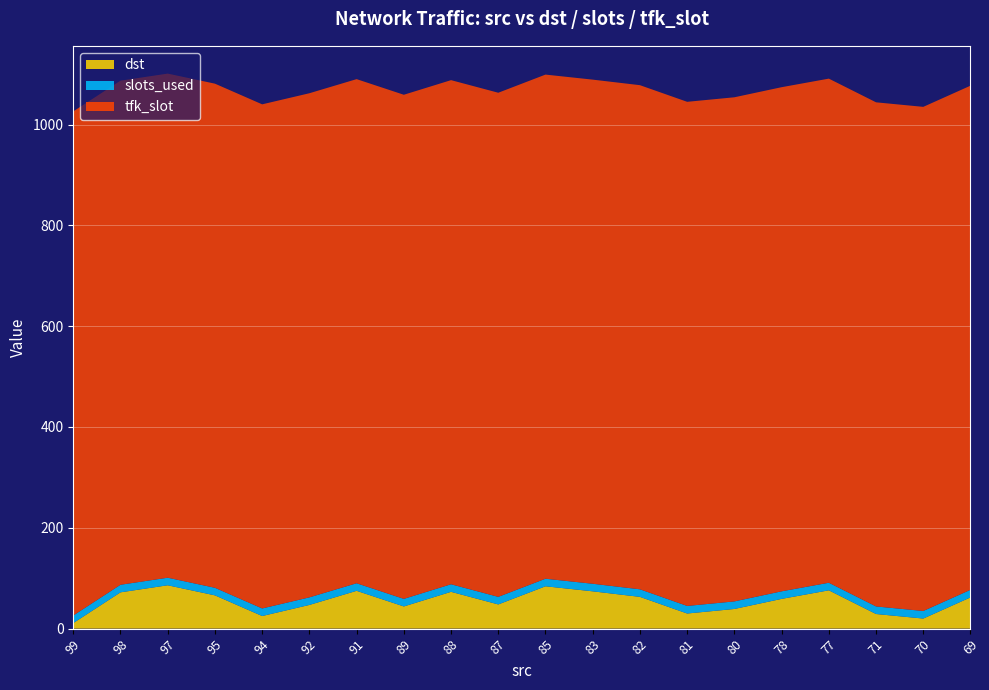

Reading left to right, list all the values displayed in this chart.

dst: 99=11	98=72	97=86	95=66	94=25	92=47	91=75	89=44	88=73	87=48	85=84	83=74	82=63	81=30	80=39	78=59	77=76	71=29	70=20	69=62
slots_used: 99=15	98=15	97=15	95=15	94=15	92=15	91=15	89=15	88=15	87=15	85=15	83=15	82=15	81=15	80=15	78=15	77=15	71=15	70=15	69=15
tfk_slot: 99=1000	98=1000	97=1000	95=1000	94=1000	92=1000	91=1000	89=1000	88=1000	87=1000	85=1000	83=1000	82=1000	81=1000	80=1000	78=1000	77=1000	71=1000	70=1000	69=1000